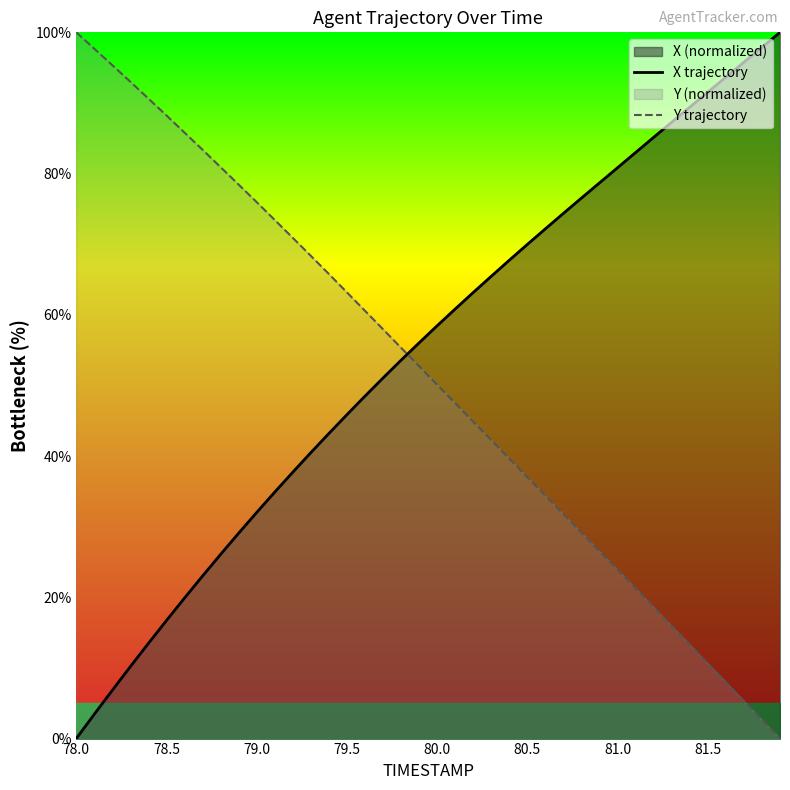

What is the value of the X trajectory point at the 10th from the left?

29.1